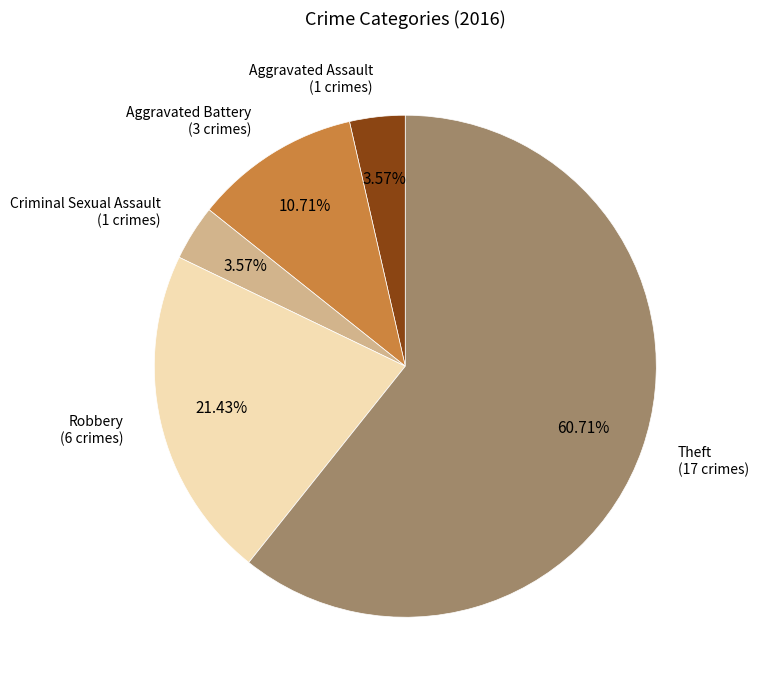

Is there any slice that represents more than half of the pie?

Yes